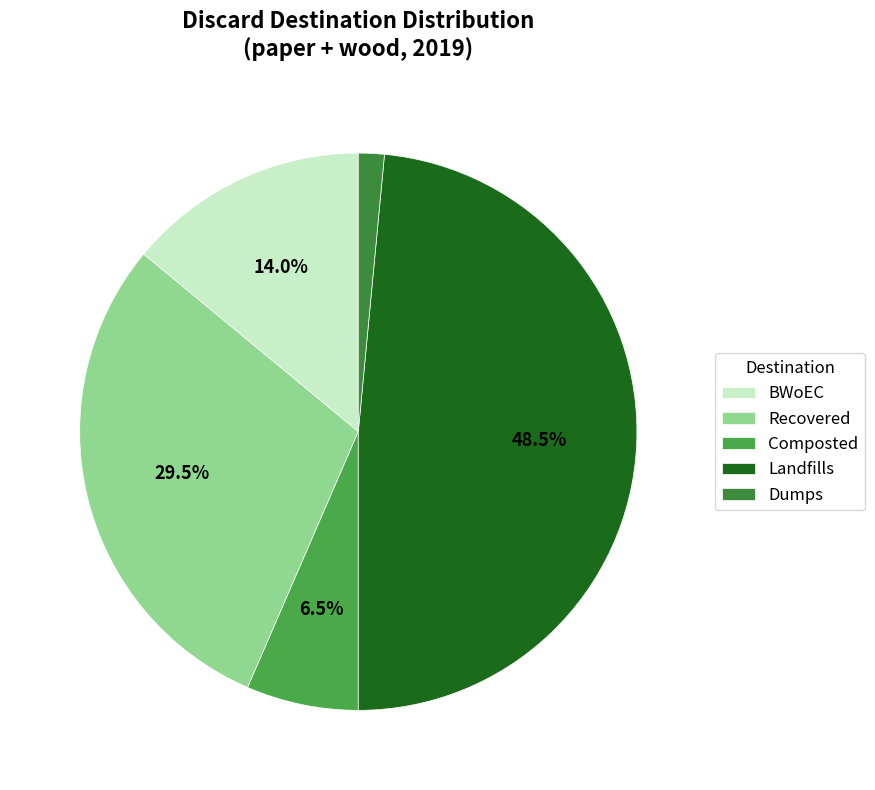

Count the number of slices in the pie.

5